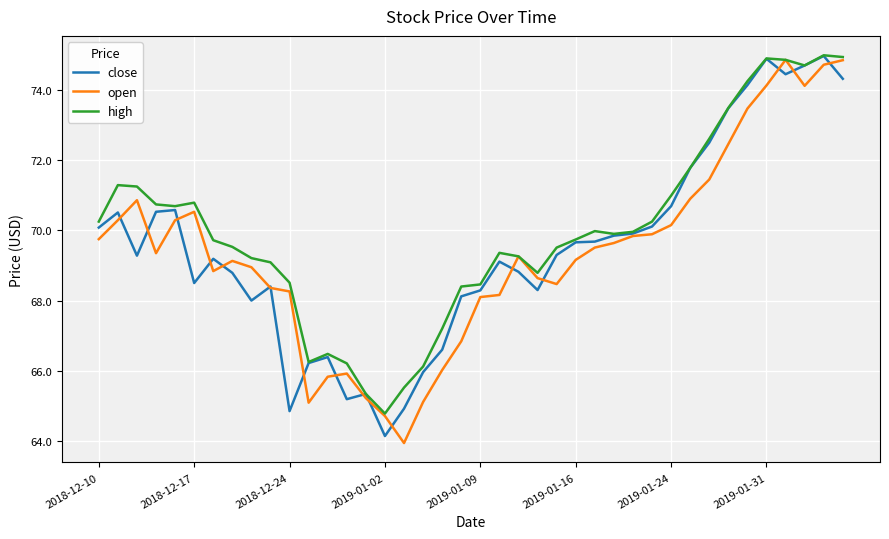

What is the difference between the maximum and minimum values in the open series?

10.9